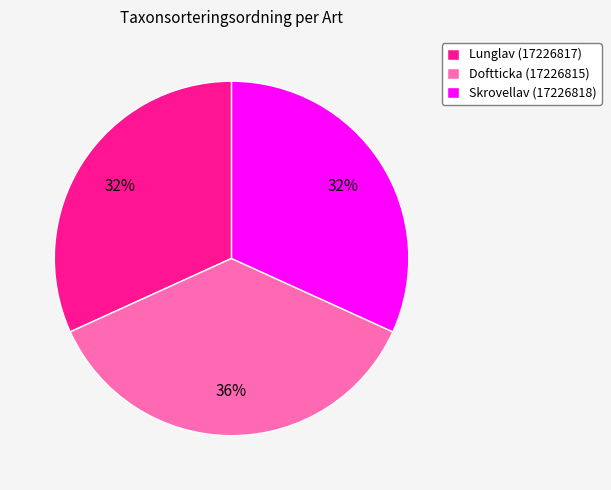

Which has a higher value, Doftticka (17226815) or Skrovellav (17226818)?

Doftticka (17226815)